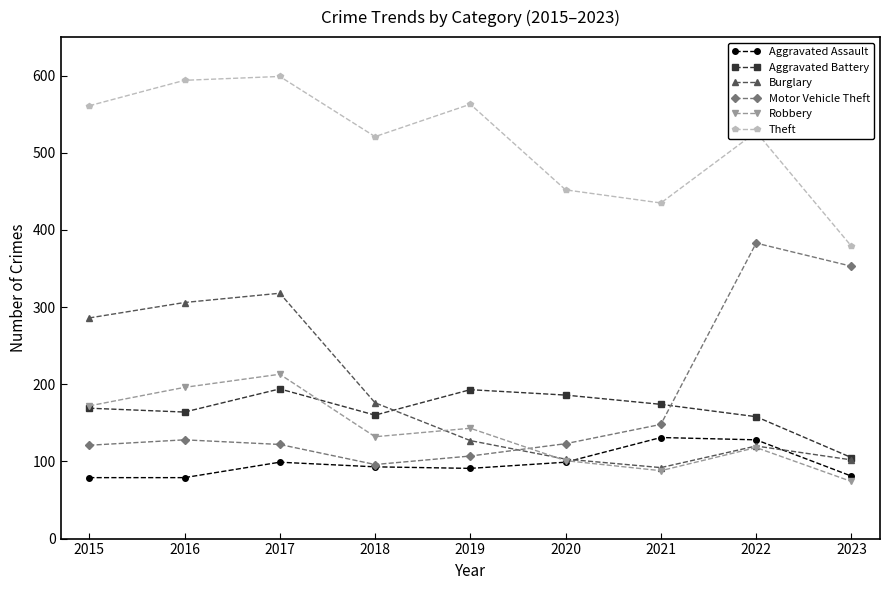

Which series has the largest range (max minus min)?

Motor Vehicle Theft